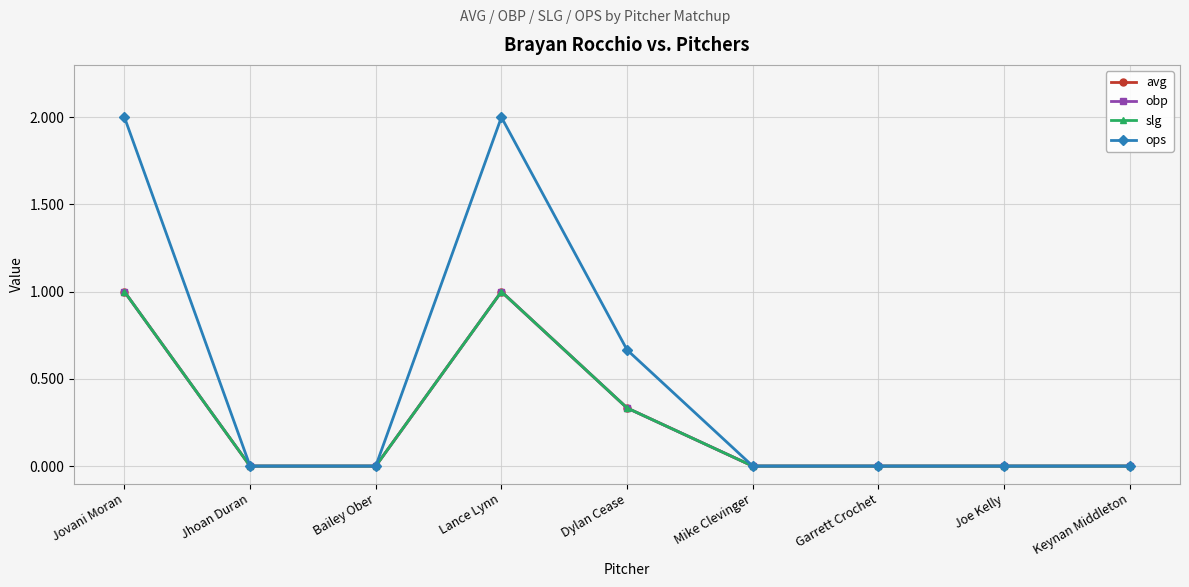

The value of ops at Jhoan Duran is 1.2. True or false?

False